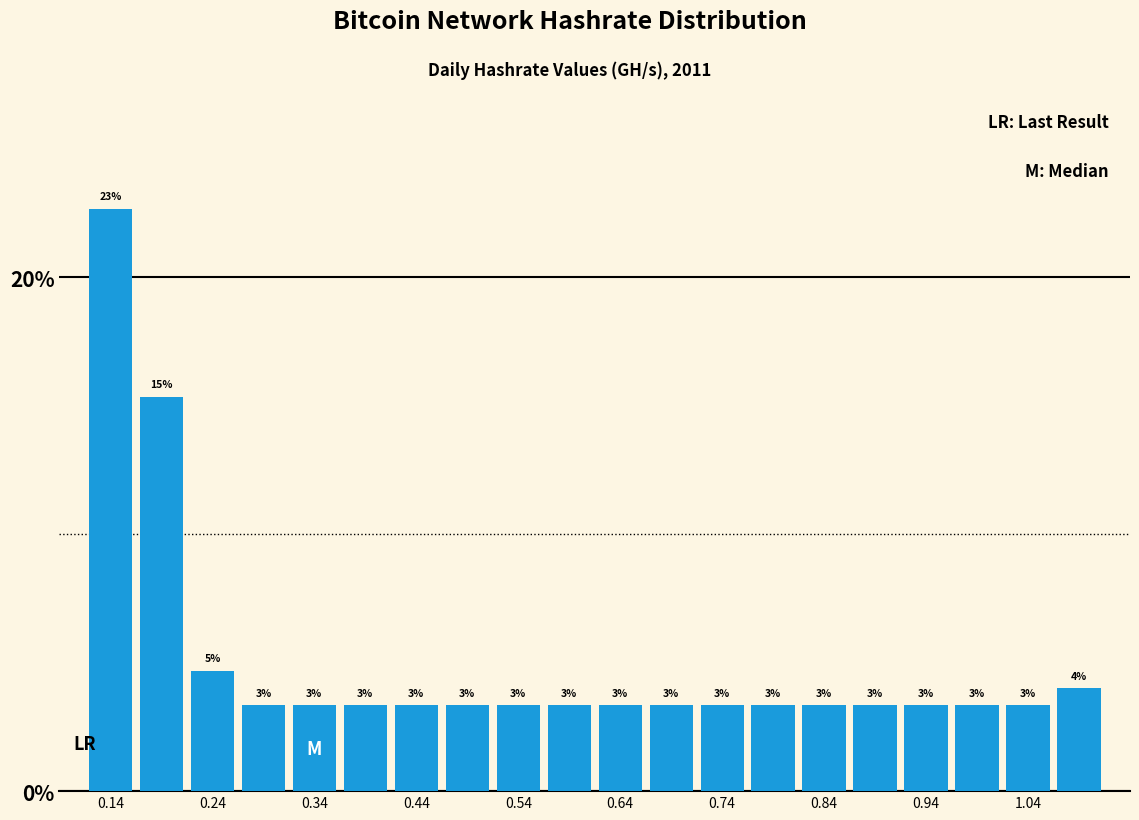

Around what value on the x-axis is the tallest bar? Give the approximate position of its centre, as read against the axis.

0.14